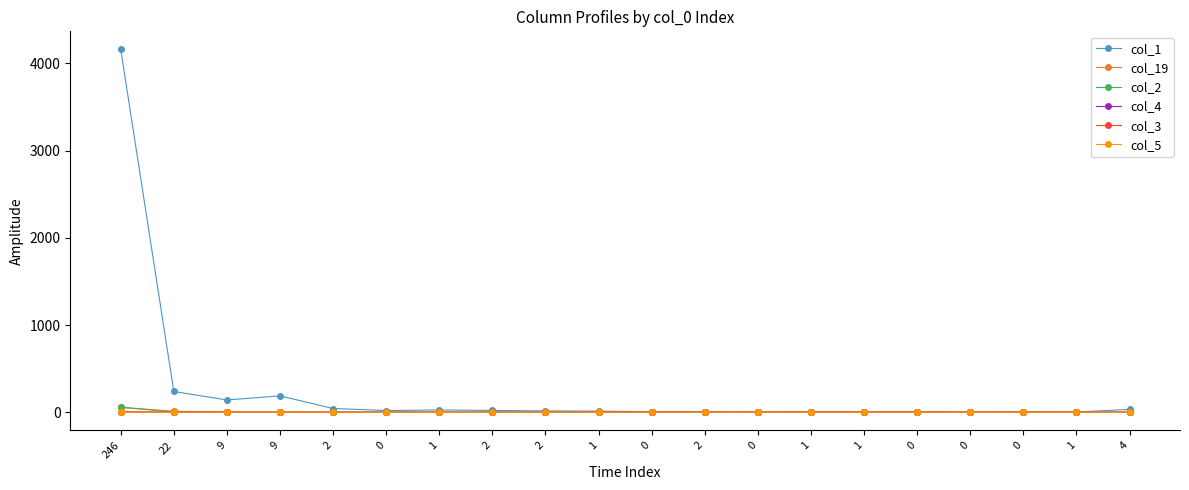

List the labels in order of col_2 value, smallest first.

0, 1, 2, 1, 0, 2, 1, 1, 0, 0, 0, 1, 4, 9, 9, 2, 2, 0, 22, 246